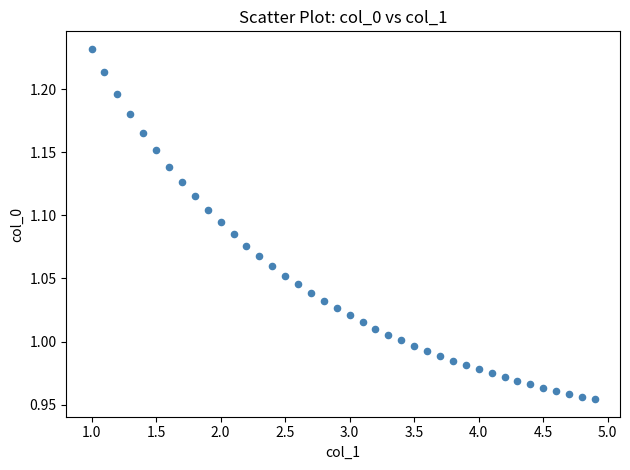

What is the range of Y values (max minus min)?

0.3